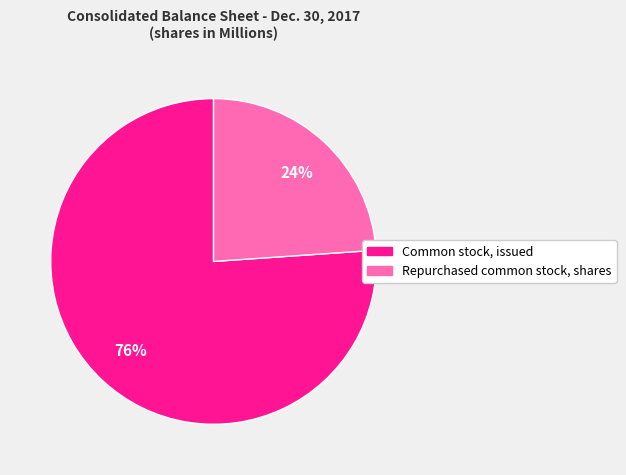

Which category accounts for the majority?

Common stock, issued